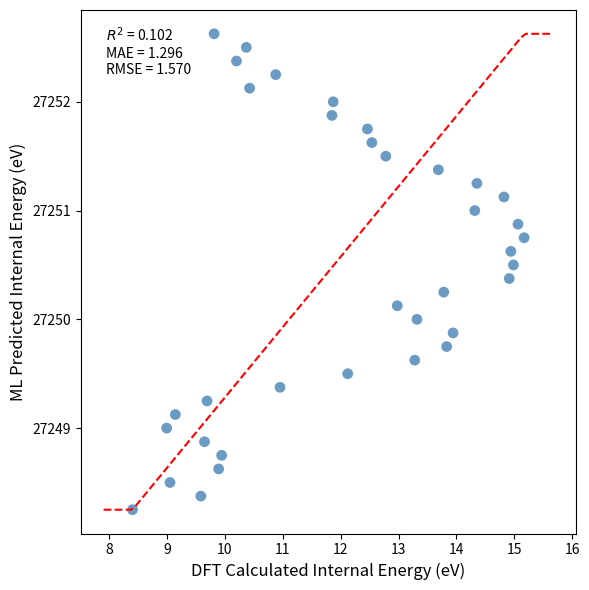

What is the range of Y values (max minus min)?

4.4